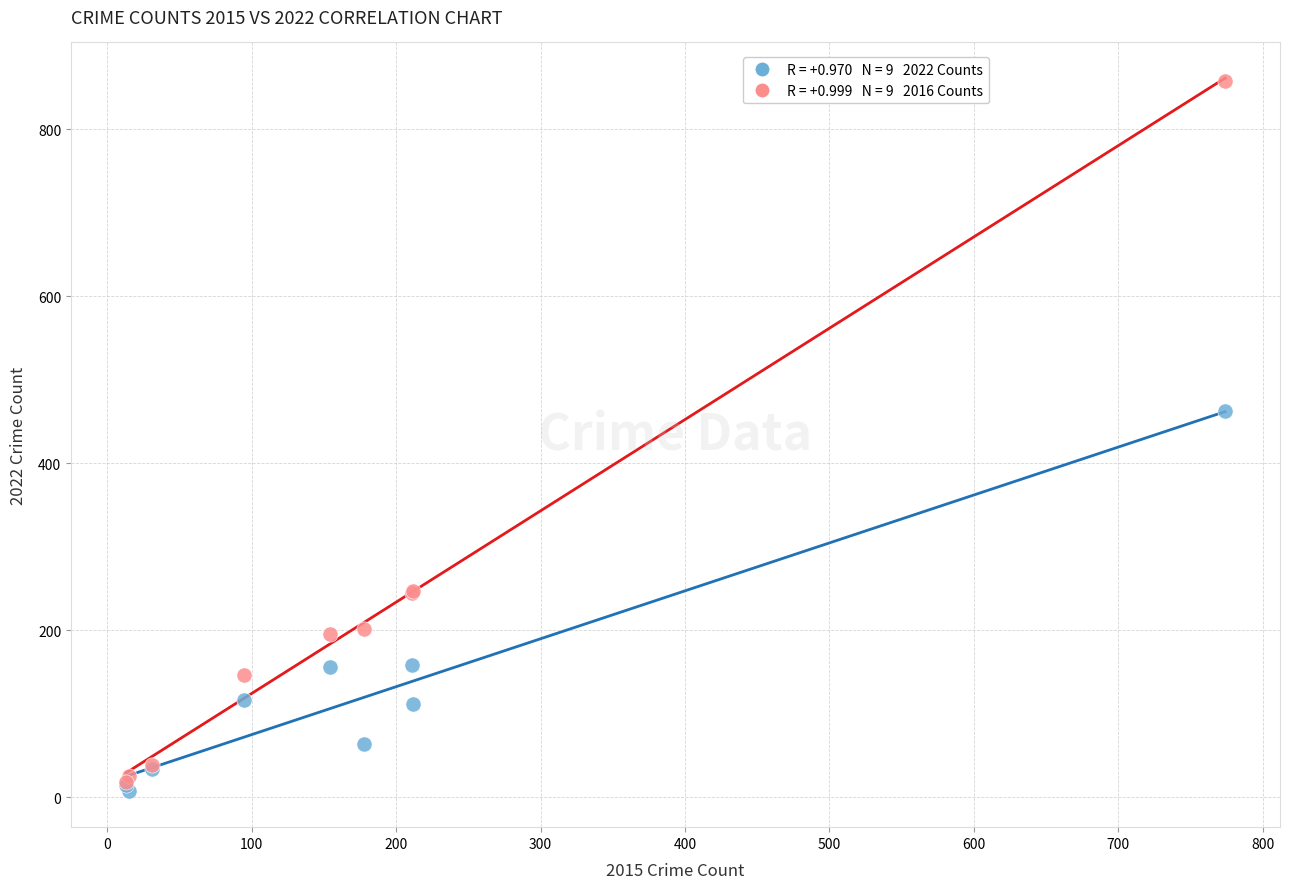

Across all series, what Y value is closest to 432?

462